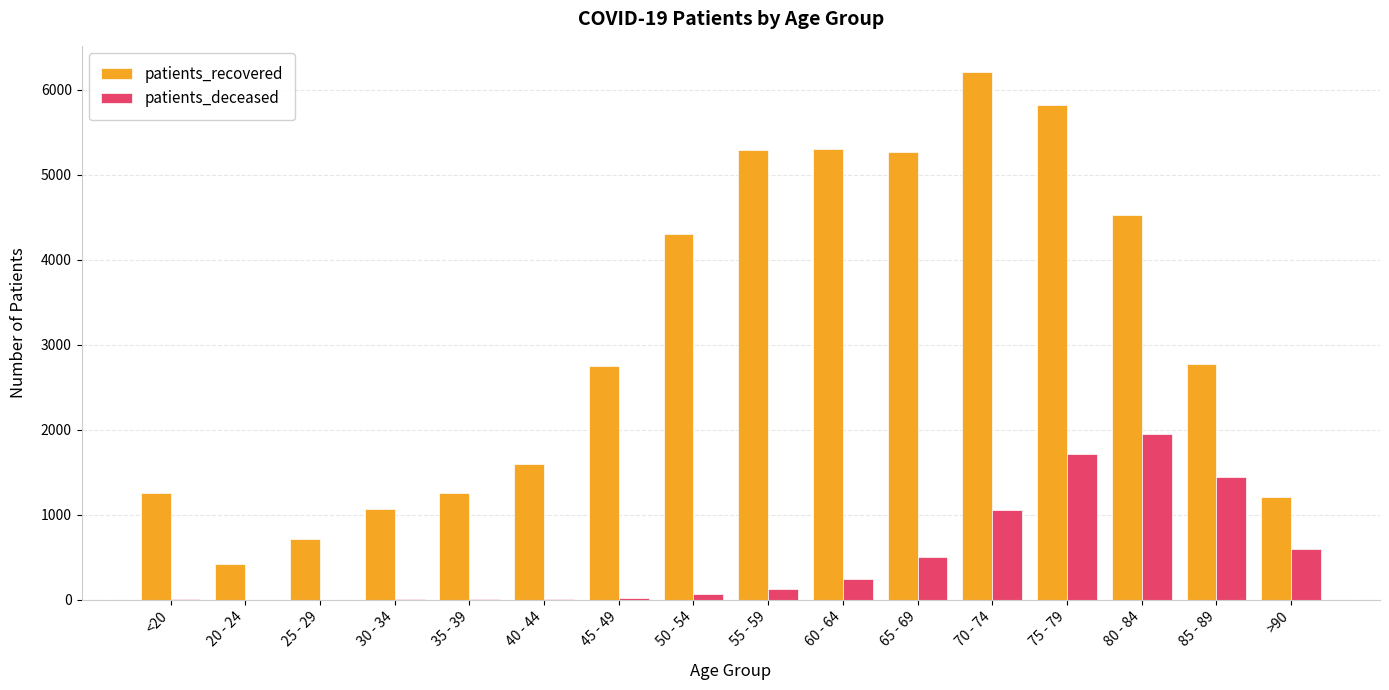

The value of patients_recovered at 50 - 54 is 2770. True or false?

False